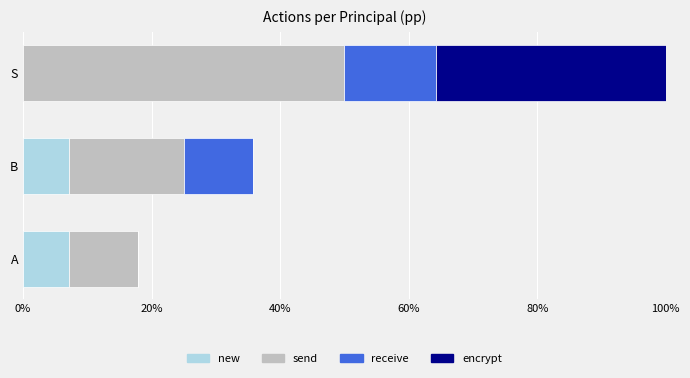

The value of new at B is 4.1. True or false?

False